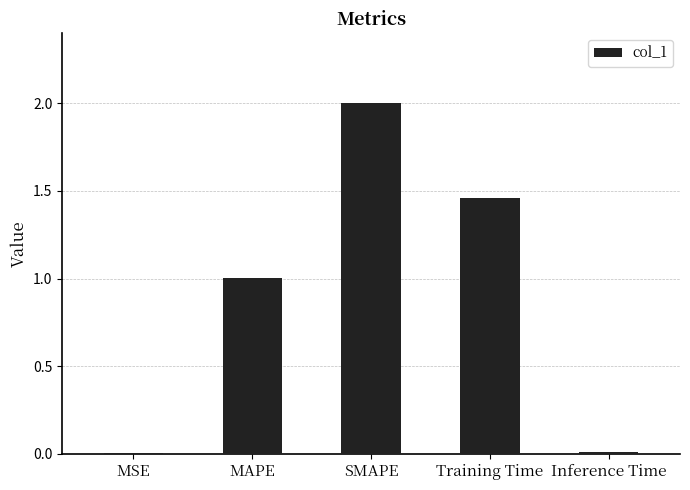

Are the bars horizontal?

No